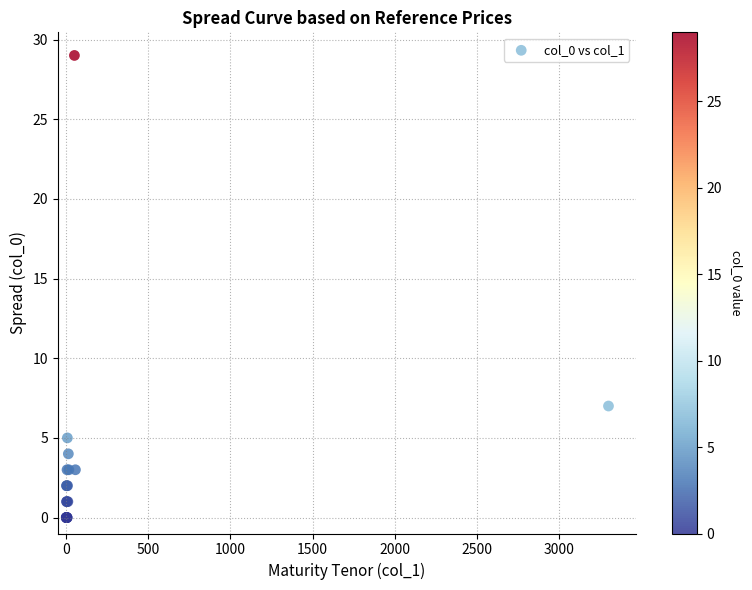

What Y value in the scatter plot is closest to 14?

7